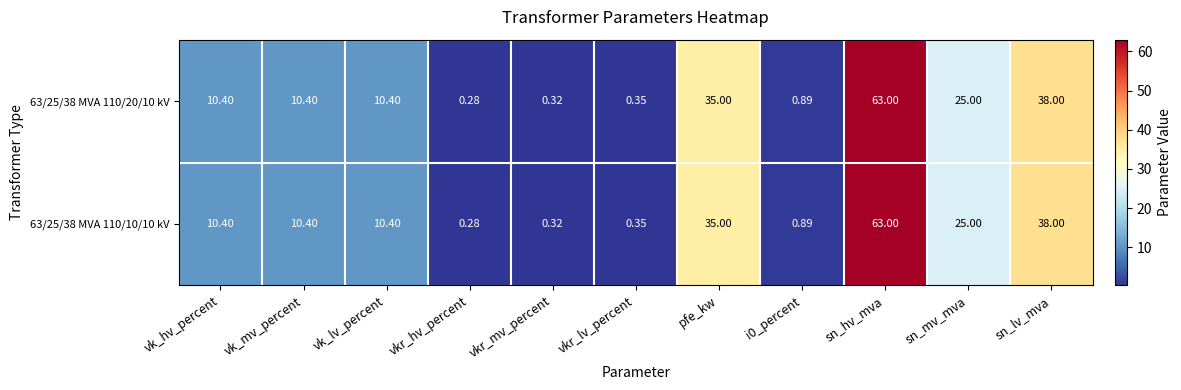

At which label does 63/25/38 MVA 110/20/10 kV first exceed 10?

vk_hv_percent